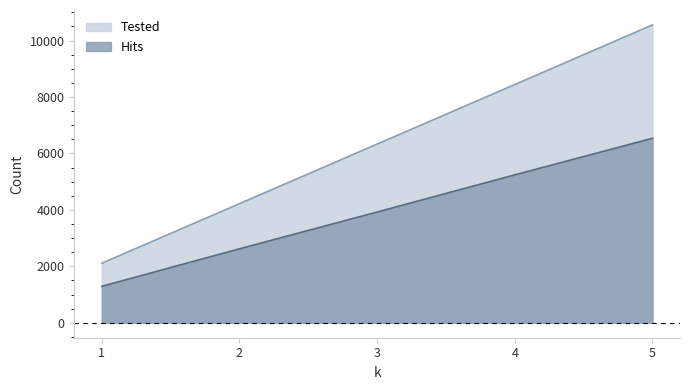

What is the maximum value for Hits?

6540